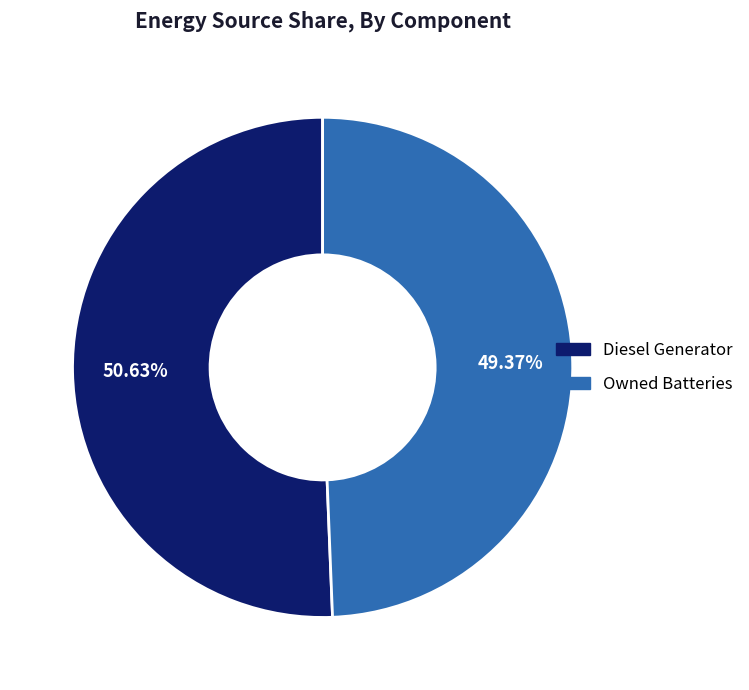

Count the number of slices in the pie.

2